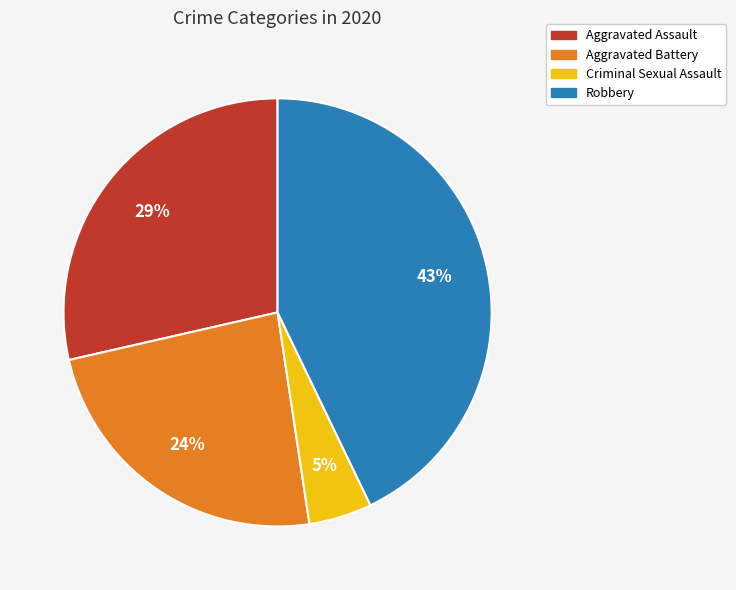

To the nearest percent, what is the average slice percentage?

25%